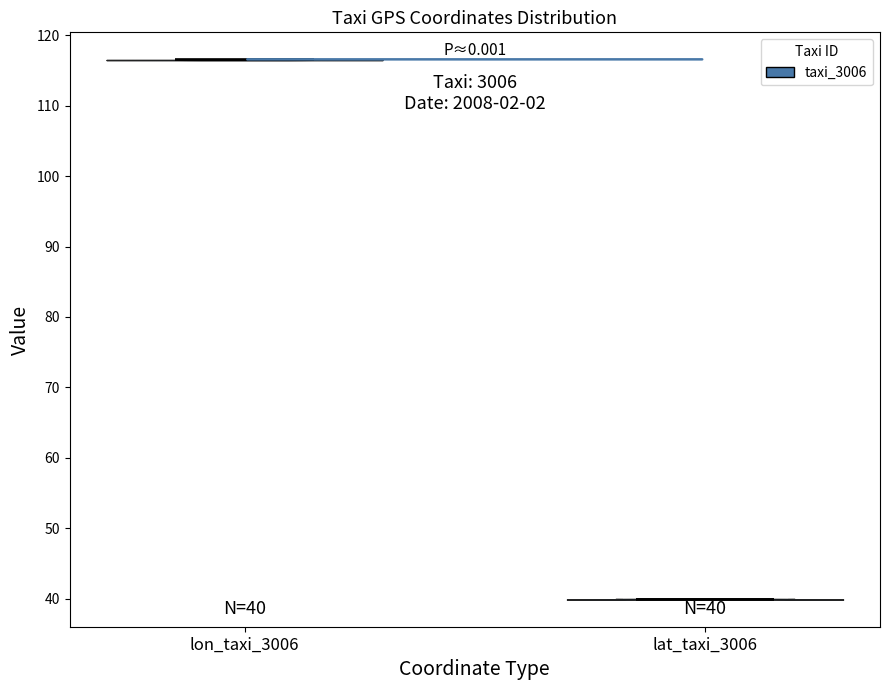

Which violin has the lowest median line?

lat_taxi_3006